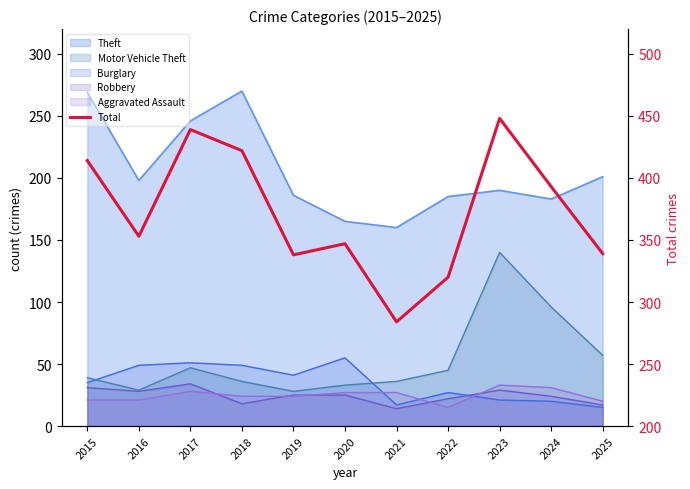

What is the change in value from 2023 to 2024?

-55